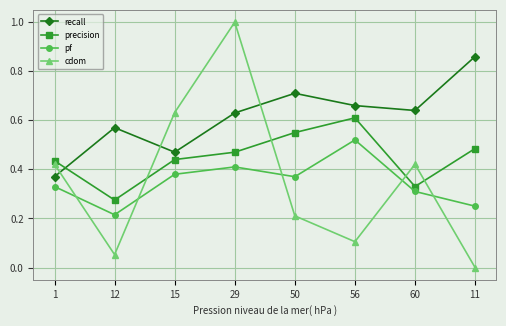

What is the sum of all pf values?

2.8